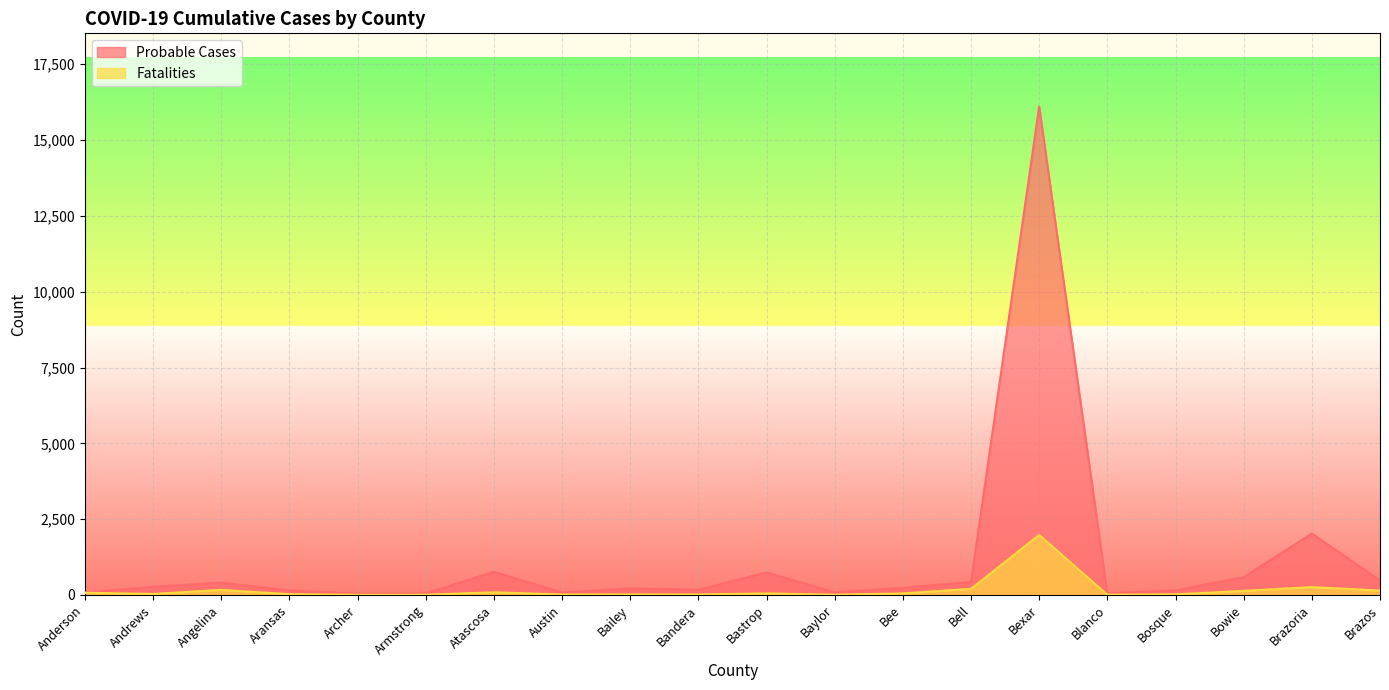

List the labels in order of Fatalities value, largest first.

Bexar, Brazoria, Bell, Angelina, Brazos, Bowie, Atascosa, Anderson, Bastrop, Bee, Andrews, Aransas, Bosque, Bailey, Austin, Bandera, Blanco, Baylor, Archer, Armstrong